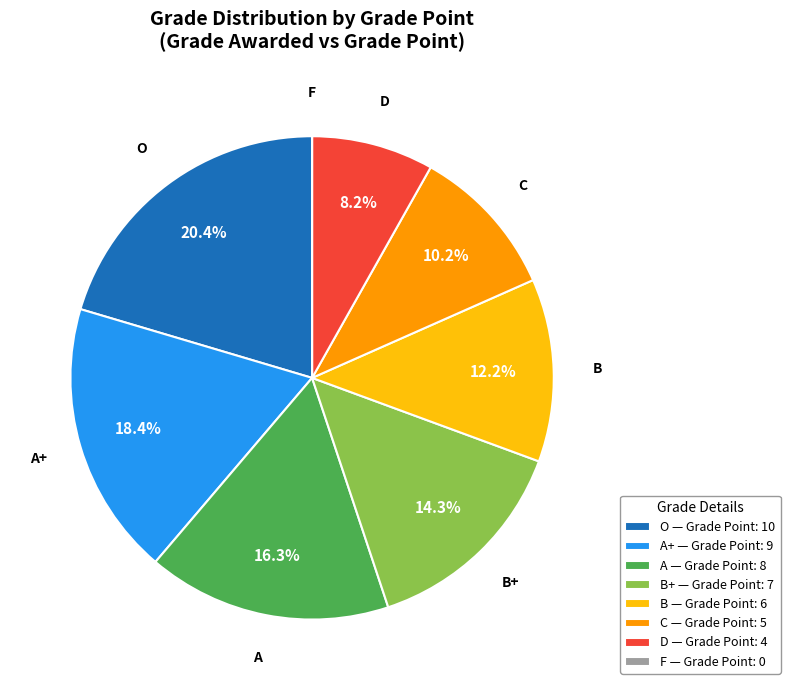

What is the ratio of the value at B to the value at C?

1.2